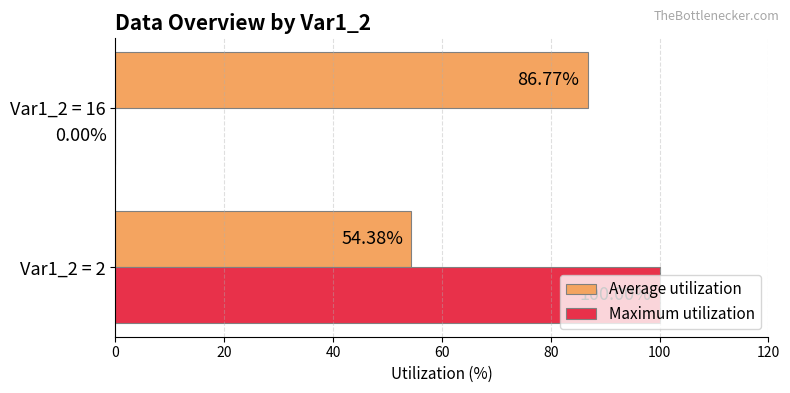

Between Var1_2 = 2 and Var1_2 = 16, which series saw the biggest shift?

Maximum utilization